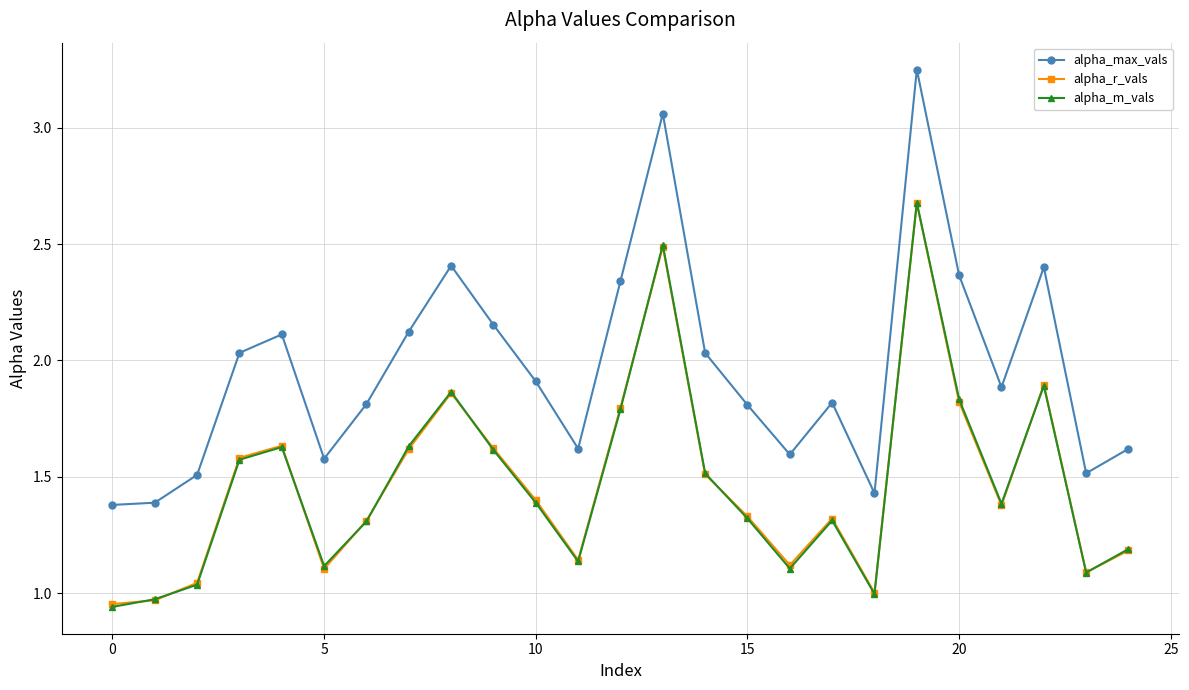

At how many categories does at least one series exceed 2?

11